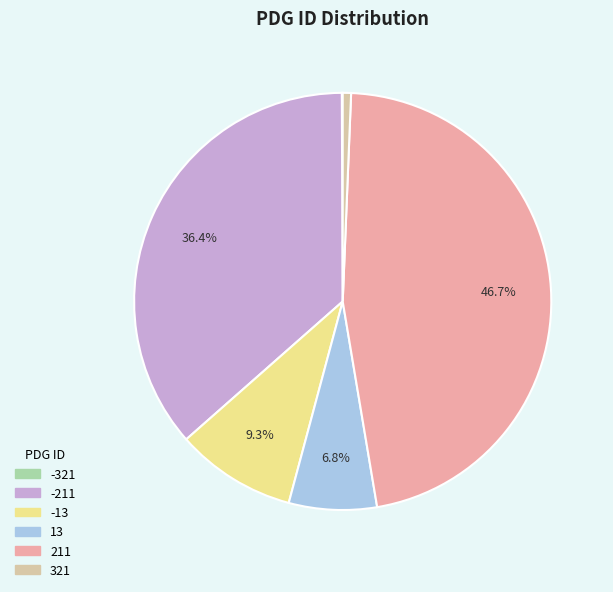

To the nearest percent, what percentage of the pie is 211?

47%